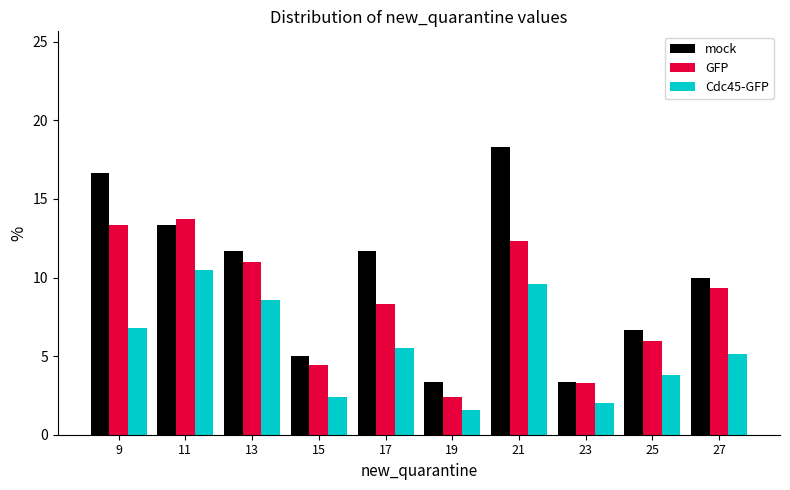

Reading left to right, transcribe all the data shown in this chart.

mock: 9=16.7	11=13.3	13=11.7	15=5.0	17=11.7	19=3.3	21=18.3	23=3.3	25=6.7	27=10.0
GFP: 9=13.3	11=13.7	13=11.0	15=4.4	17=8.3	19=2.4	21=12.3	23=3.3	25=5.9	27=9.3
Cdc45-GFP: 9=6.8	11=10.5	13=8.6	15=2.4	17=5.5	19=1.6	21=9.6	23=2.0	25=3.8	27=5.2